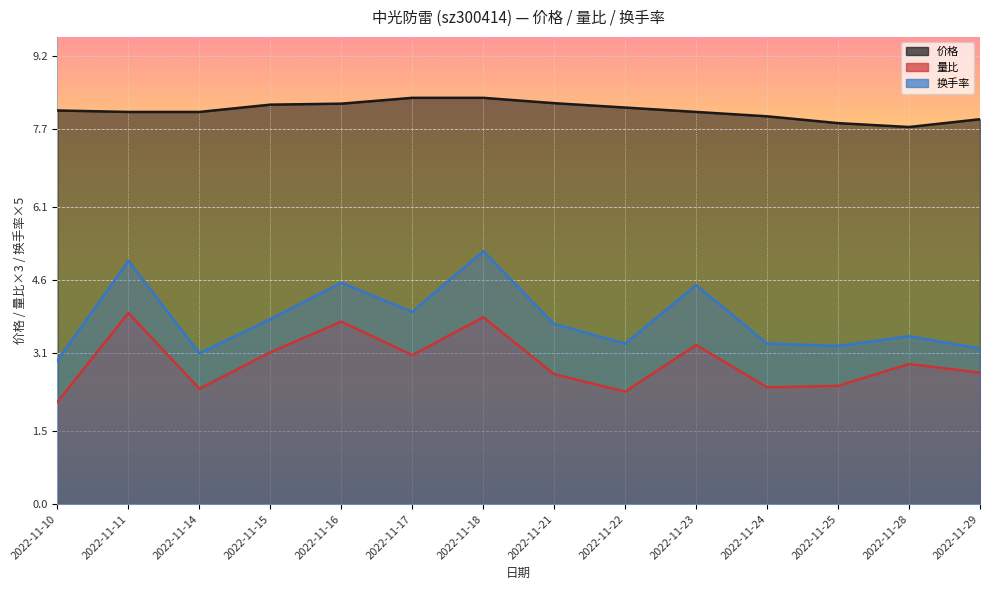

Does the chart display data point markers on the line(s)?

No